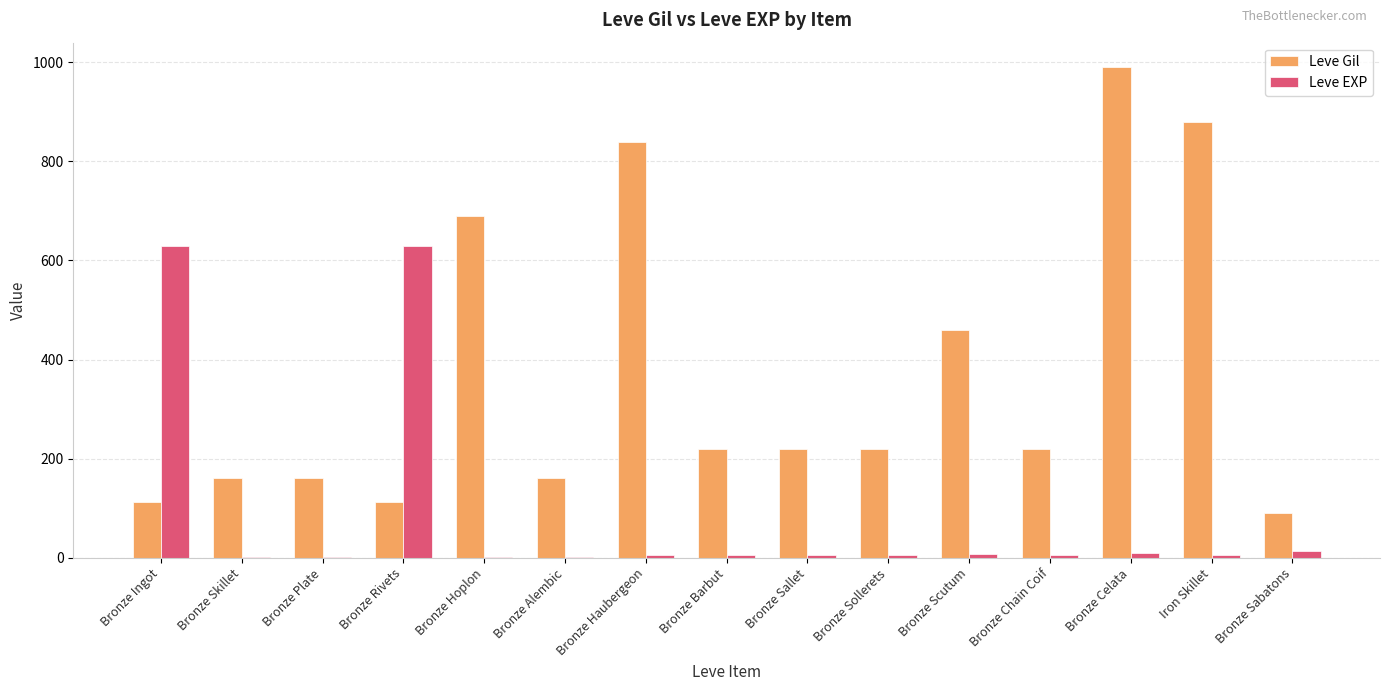

Is the value of Leve Gil at Bronze Celata greater than the value of Leve EXP at Bronze Ingot?

Yes